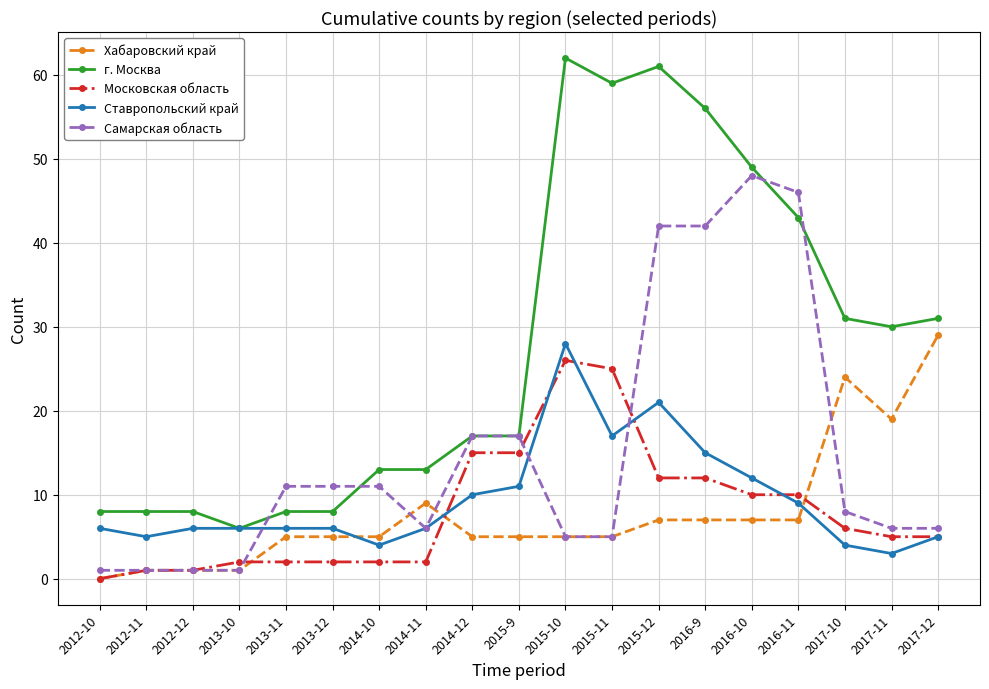

Reading left to right, transcribe all the data shown in this chart.

Хабаровский край: 0	1	1	1	5	5	5	9	5	5	5	5	7	7	7	7	24	19	29
г. Москва: 8	8	8	6	8	8	13	13	17	17	62	59	61	56	49	43	31	30	31
Московская область: 0	1	1	2	2	2	2	2	15	15	26	25	12	12	10	10	6	5	5
Ставропольский край: 6	5	6	6	6	6	4	6	10	11	28	17	21	15	12	9	4	3	5
Самарская область: 1	1	1	1	11	11	11	6	17	17	5	5	42	42	48	46	8	6	6